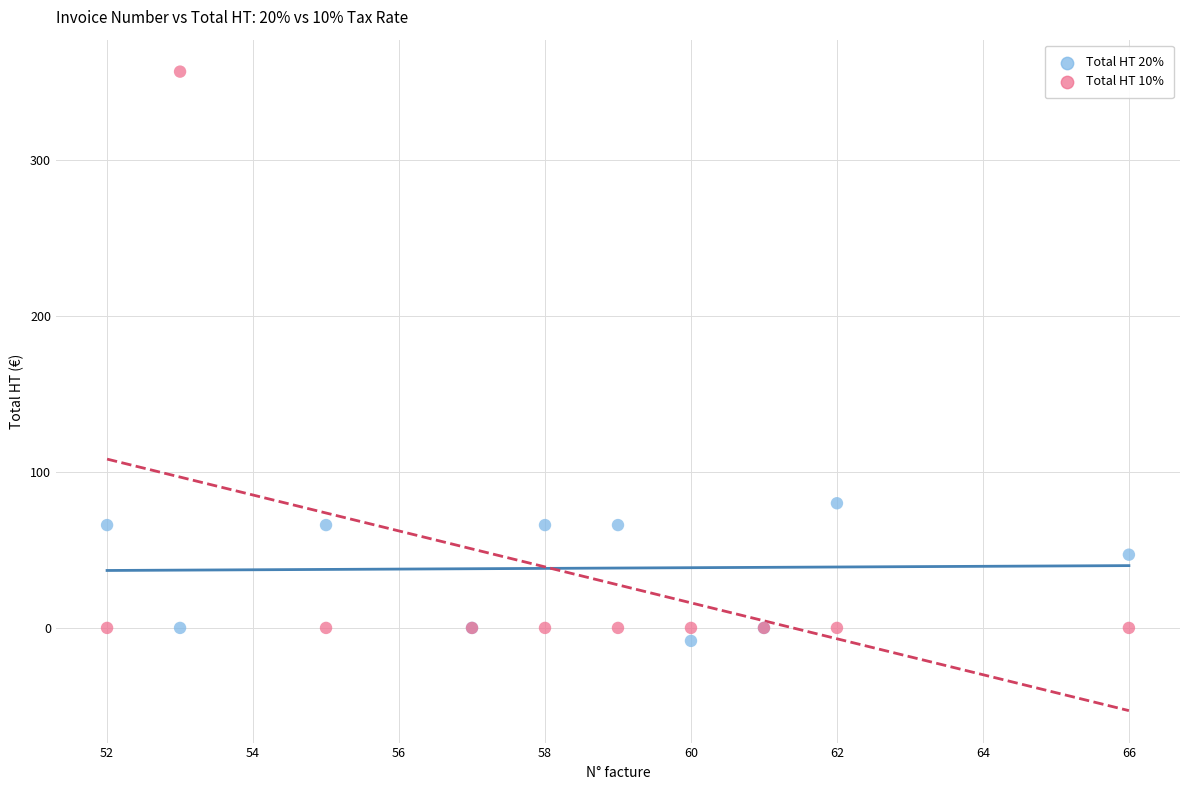

Which series has the widest spread of Y values?

Total HT 10%